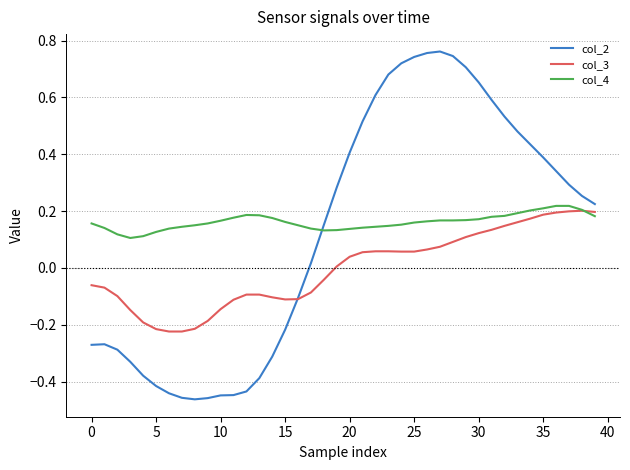

Which series has the widest spread of values?

col_2